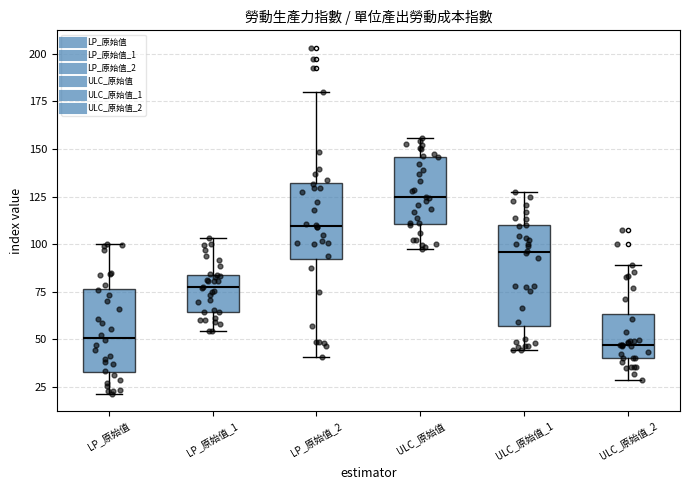

Where is the upper edge of the box for LP_原始值_2 on the y-axis? The values are not printed on the chart, so give them approximately, as read against the axis.

130